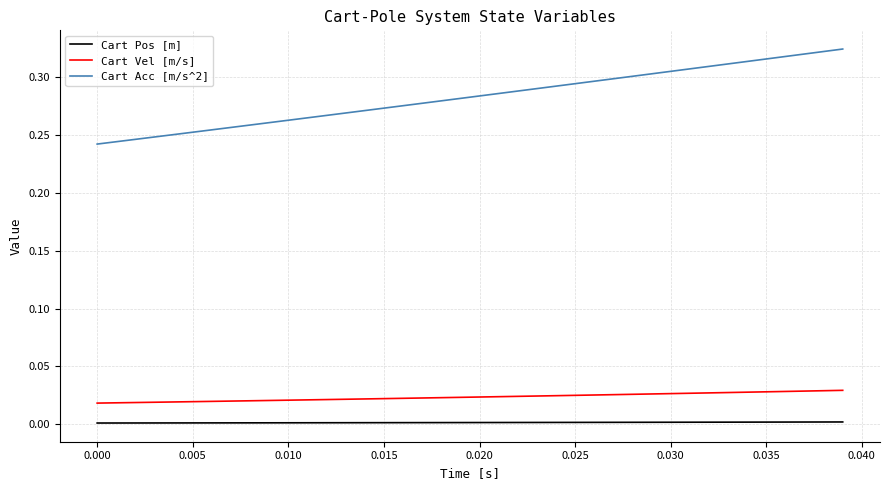

Which series has the largest range (max minus min)?

Cart Acc [m/s^2]